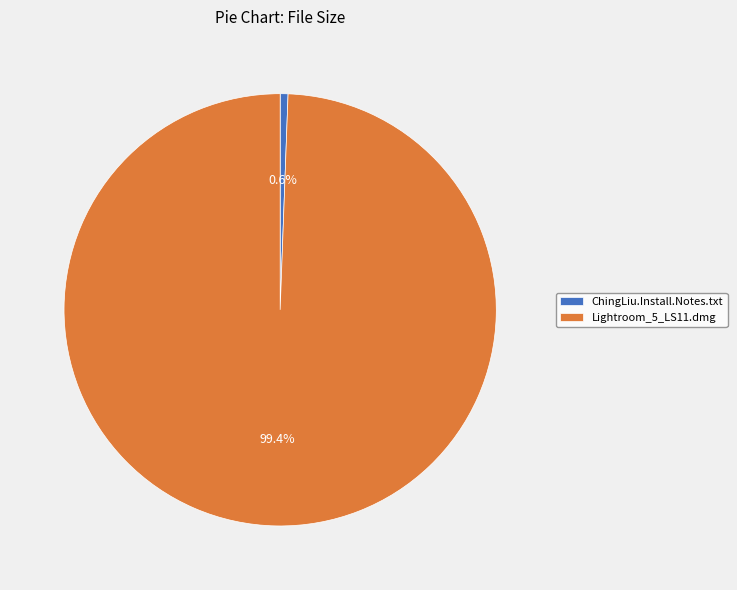

How many segments does this pie chart have?

2